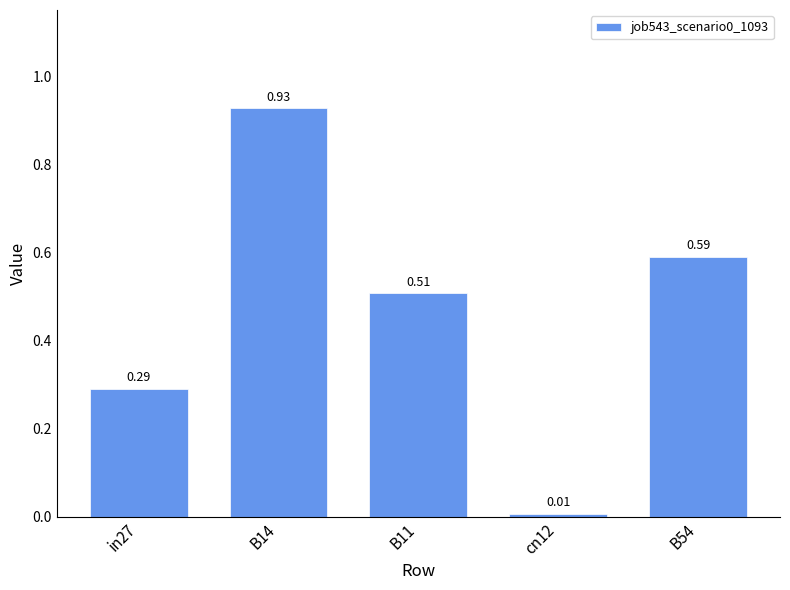

What is the label of the 4th bar from the left?

cn12